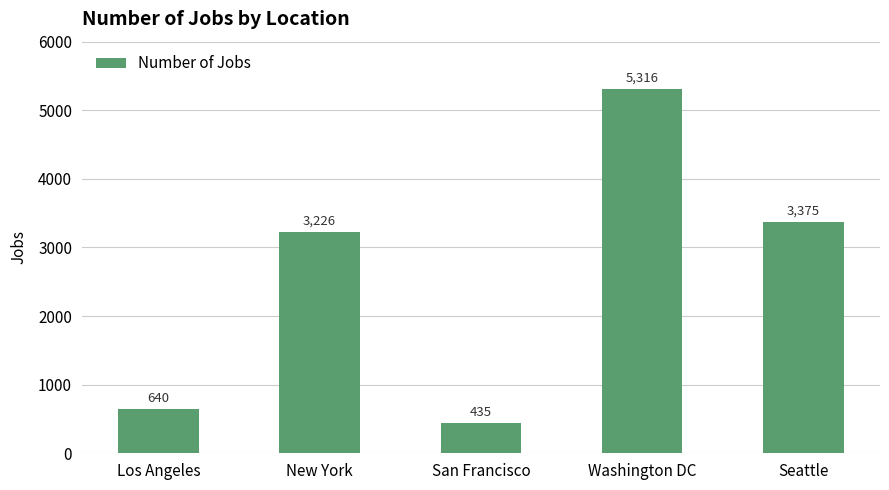

What is the smallest value displayed?

435